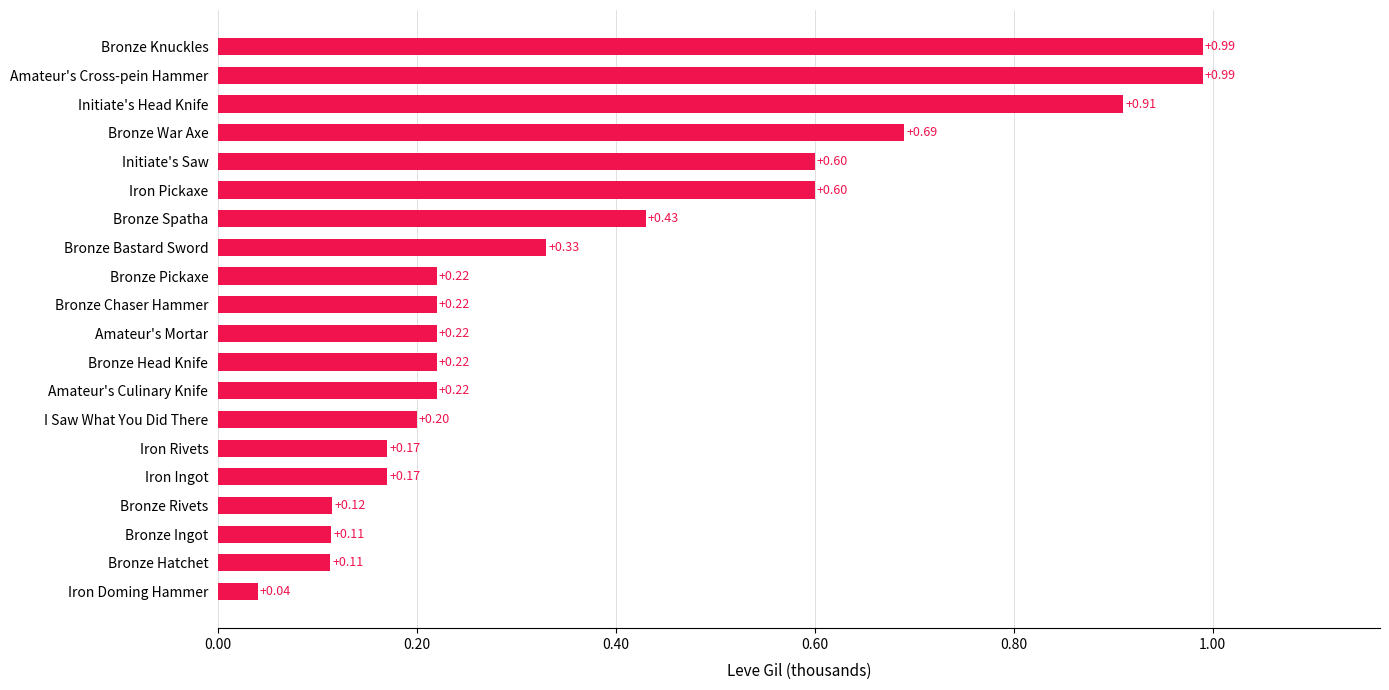

At which category does the chart reach its minimum across all series?

Iron Doming Hammer